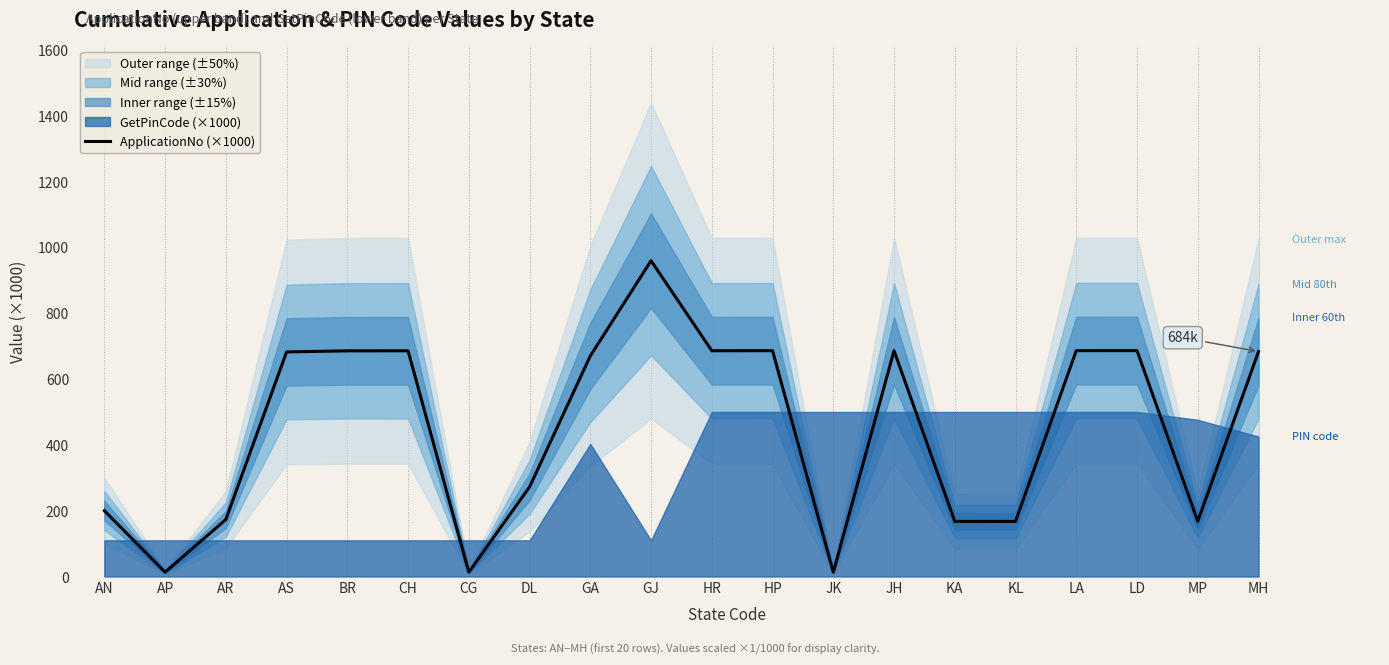

What is the label of the 5th point from the right?

KL